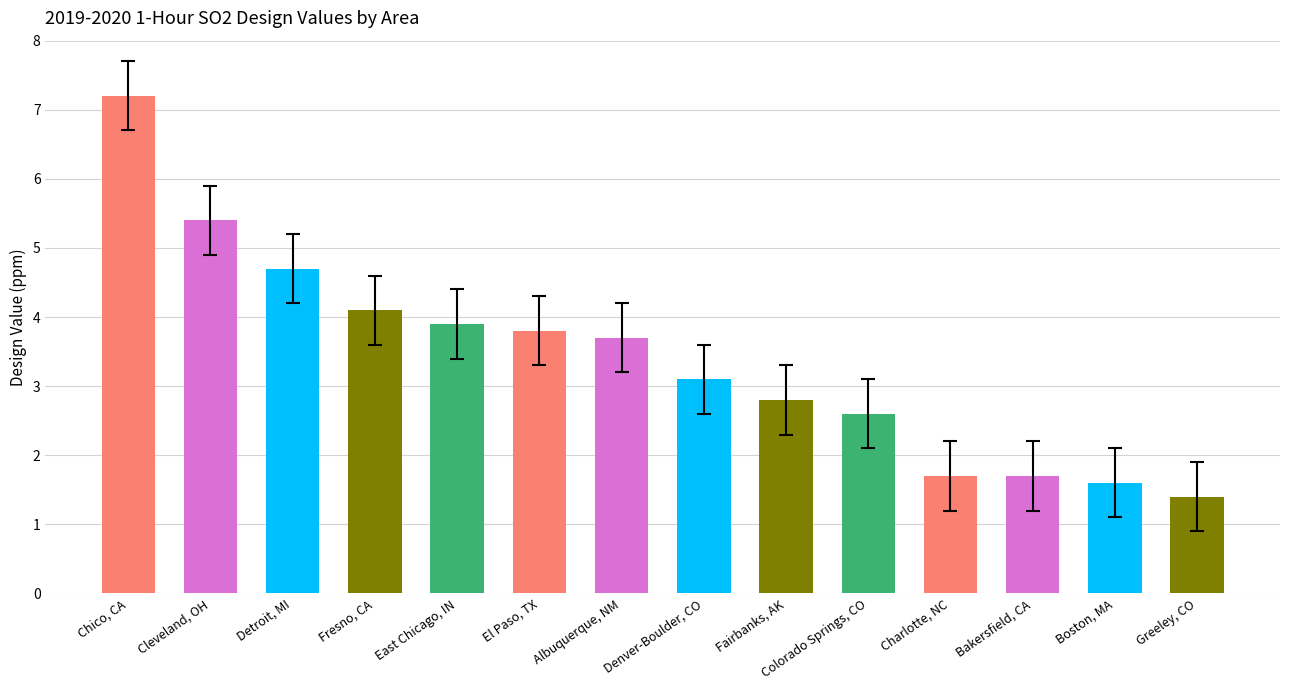

Does the chart contain stacked bars?

No